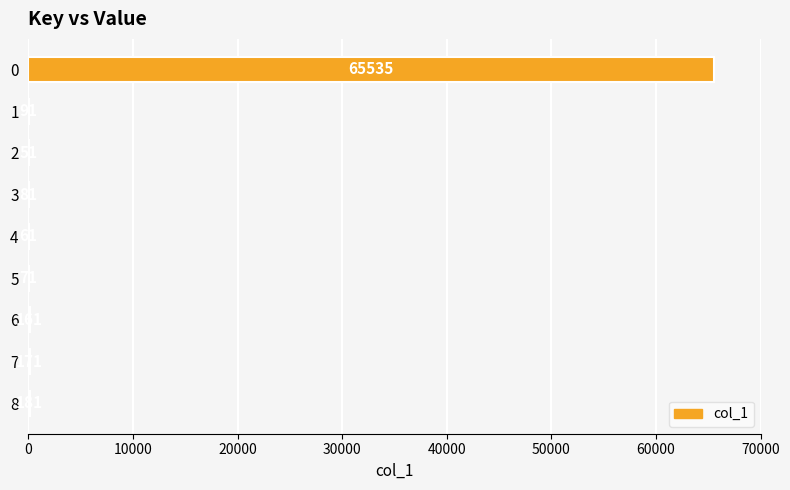

Is it true that the value at 2 is 51?

True